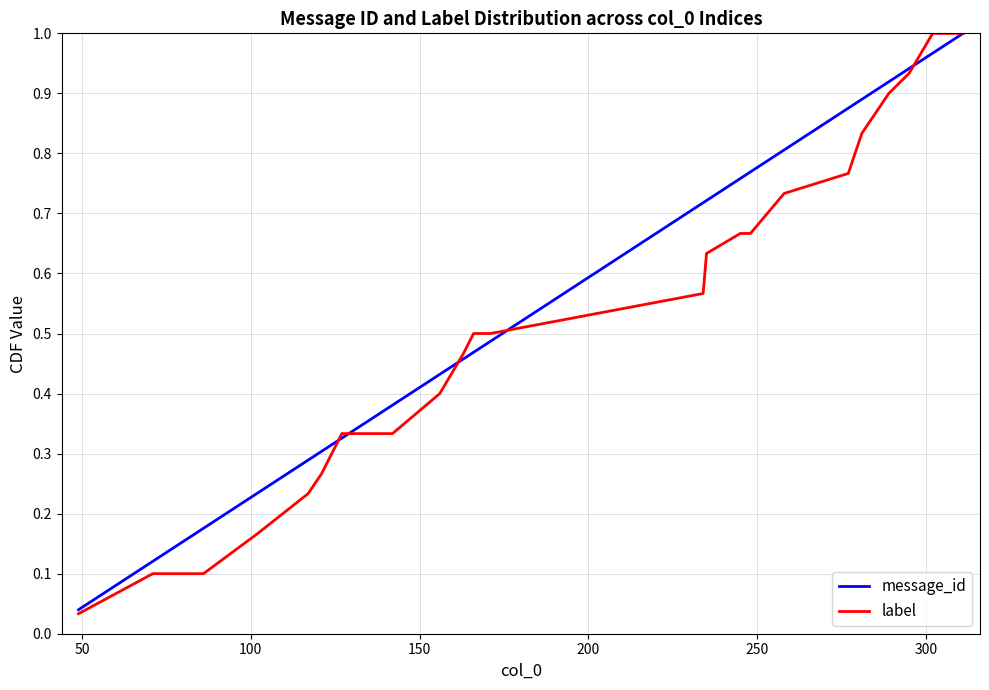

Reading right to left, what are all the values shown in this chart?

message_id: 1.0	1.0	0.9	0.9	0.8	0.8	0.8	0.7	0.7	0.6	0.6	0.6	0.5	0.5	0.4	0.4	0.4	0.3	0.3	0.2	0.2	0.2	0.1	0.1	0.0
label: 1.0	1.0	0.9	0.9	0.8	0.8	0.7	0.7	0.7	0.6	0.6	0.5	0.5	0.5	0.4	0.3	0.3	0.3	0.2	0.2	0.1	0.1	0.1	0.1	0.0